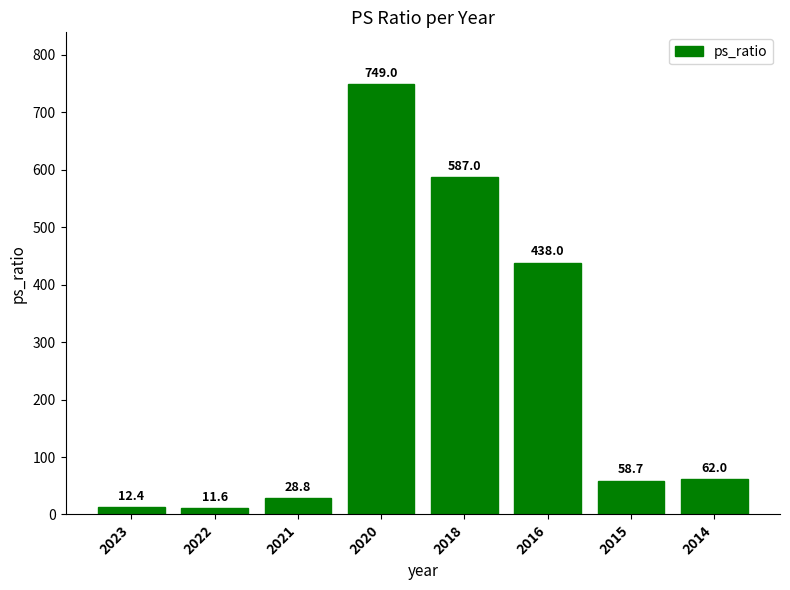

The value at 2020 is 457.6. True or false?

False